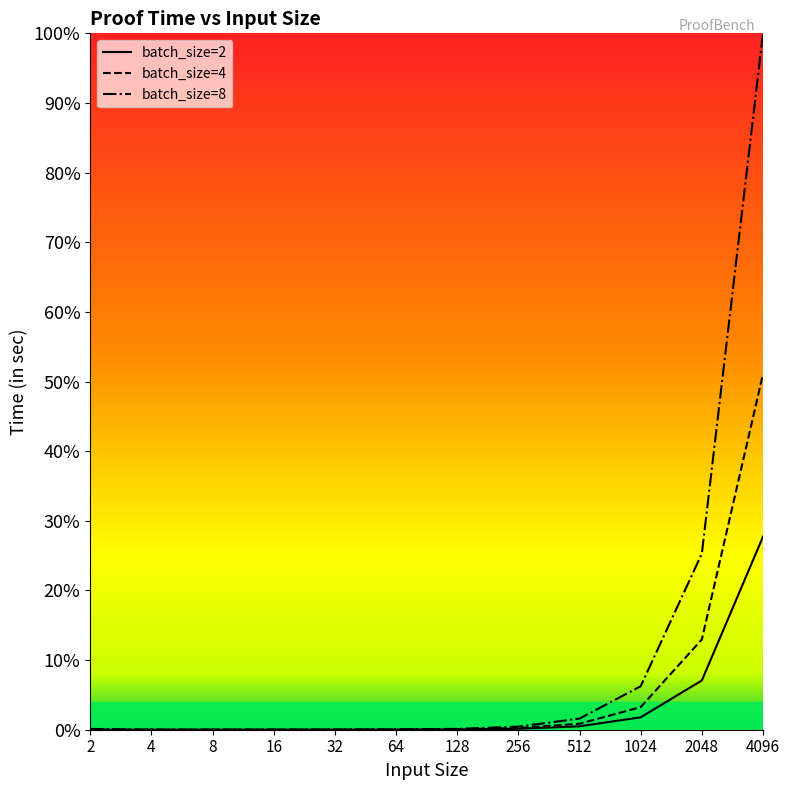

The batch_size=8 series shows 0.0 at 8. True or false?

True